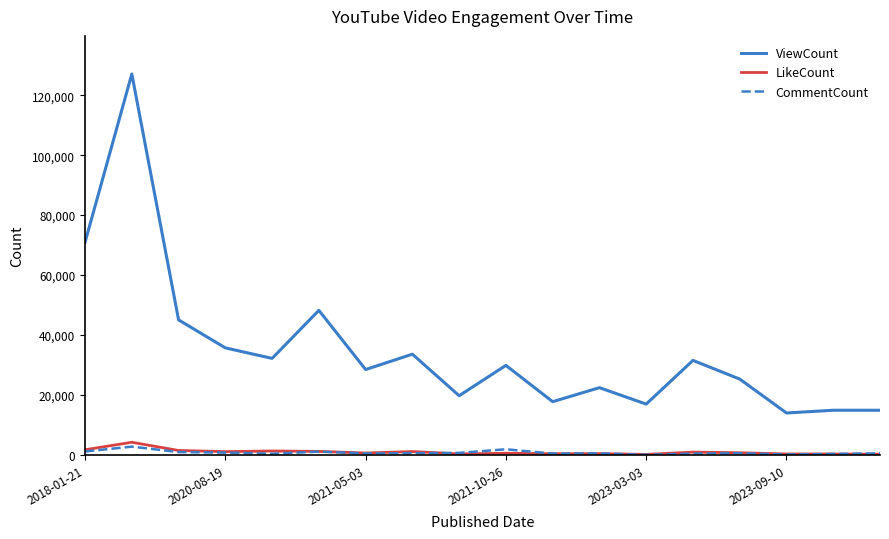

True or false: ViewCount and LikeCount intersect in this chart.

False